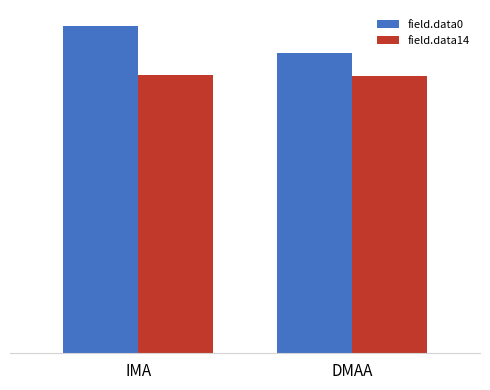

Are the bars horizontal?

No